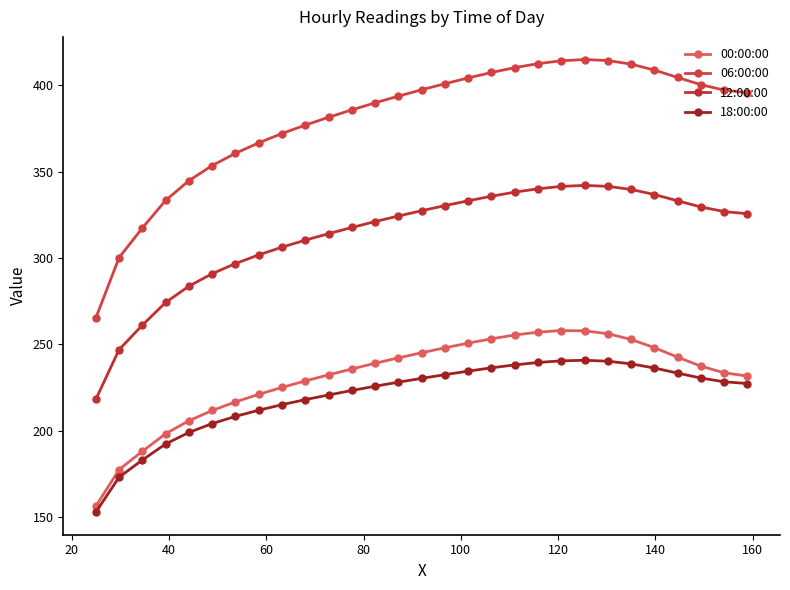

What is the minimum value for 18:00:00?

153.0